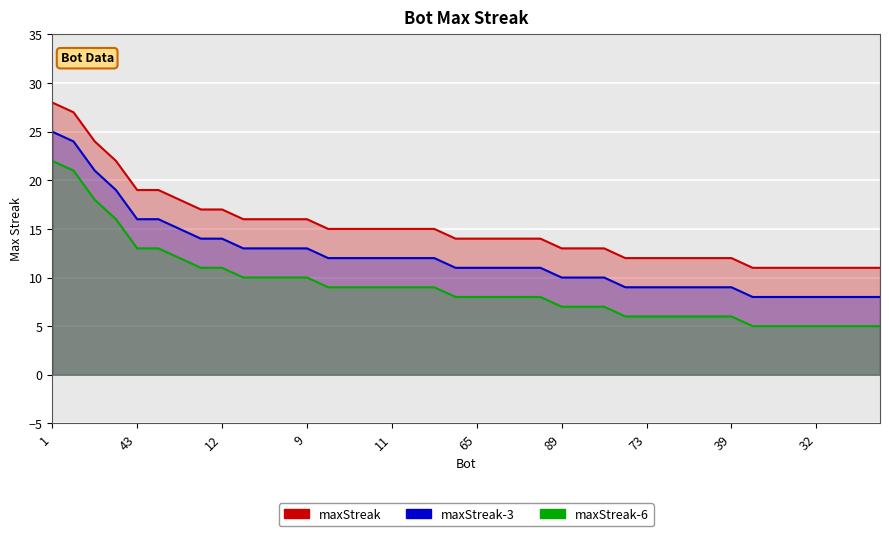

What is the value of the maxStreak point at the 20th from the left?

14